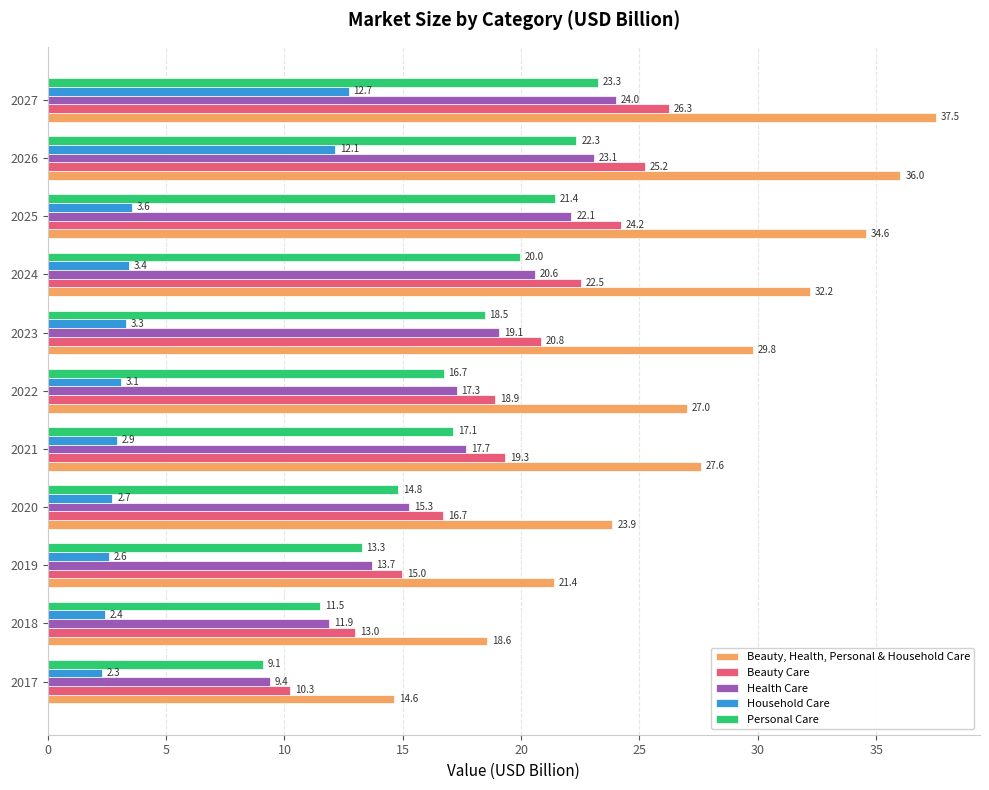

Which series has the widest spread of values?

Beauty, Health, Personal & Household Care